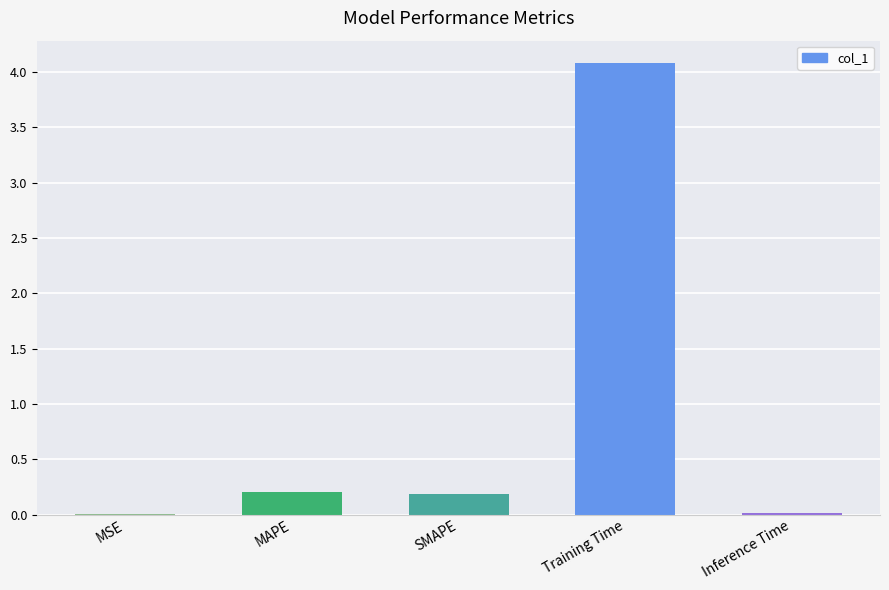

What is the maximum value shown in the chart?

4.1